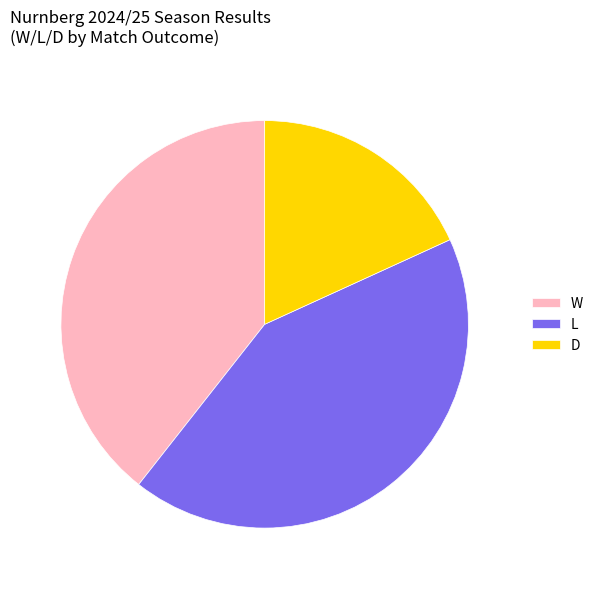

Which slice is the largest?

L